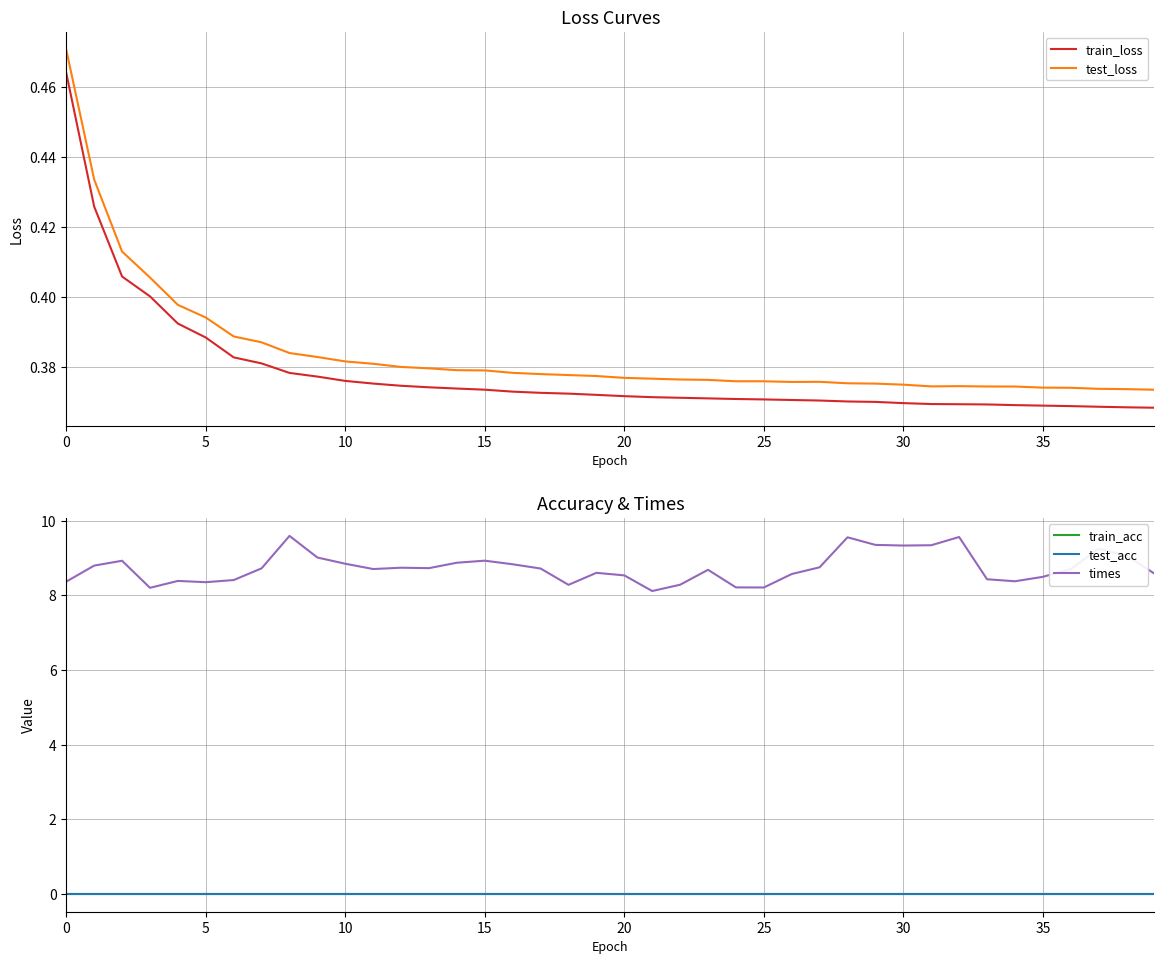

Does the chart have visible grid lines?

Yes